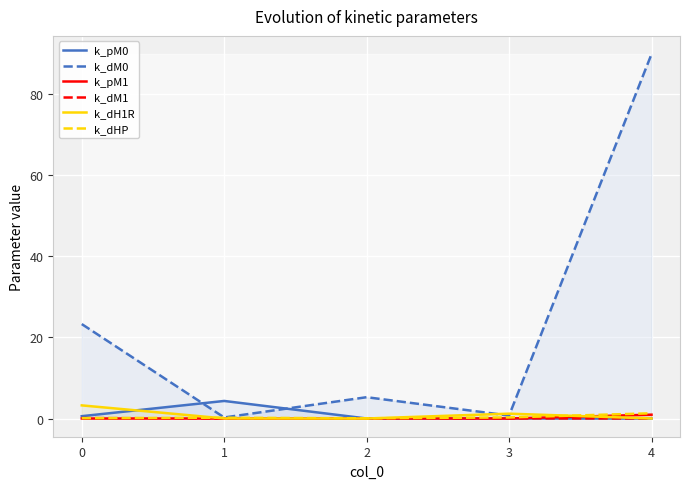

Reading left to right, list all the values displayed in this chart.

k_pM0: 0.6	4.3	0.0	0.0	0.0
k_dM0: 23.3	0.3	5.3	0.7	89.9
k_pM1: 0.0	0.0	0.0	0.0	0.9
k_dM1: 0.1	0.0	0.0	0.0	0.0
k_dH1R: 3.2	0.0	0.0	1.2	0.0
k_dHP: 0.1	0.2	0.0	0.3	1.3